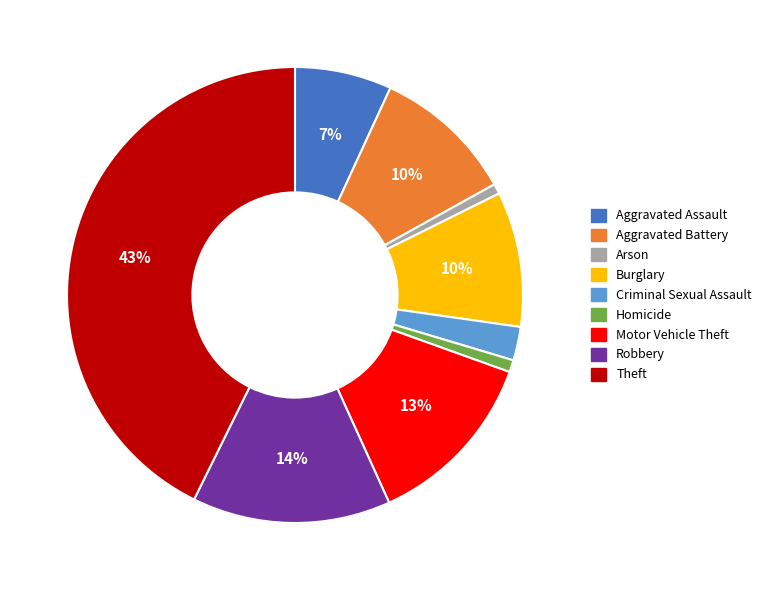

Is there a majority slice in this chart?

No